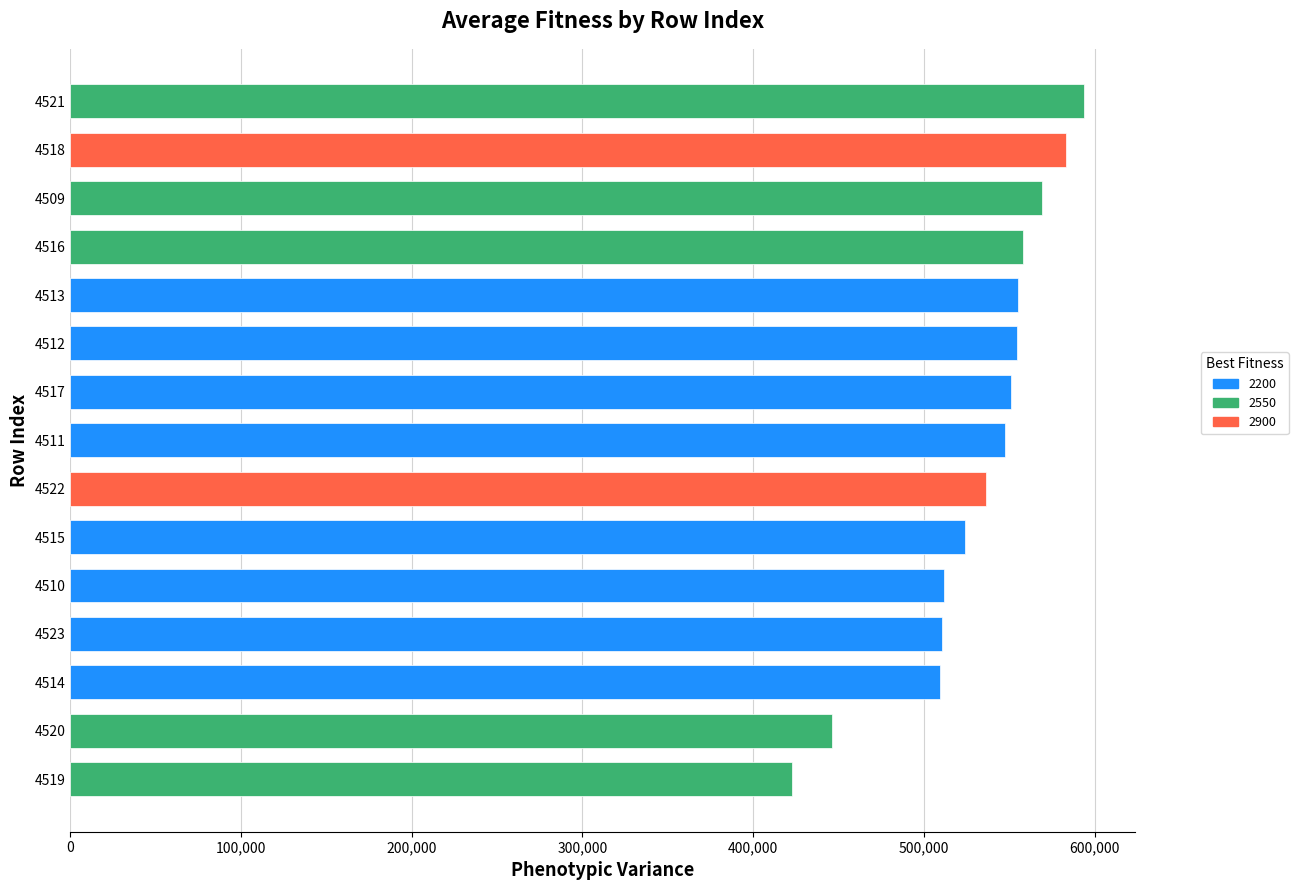

Count the number of data series in this chart.

1